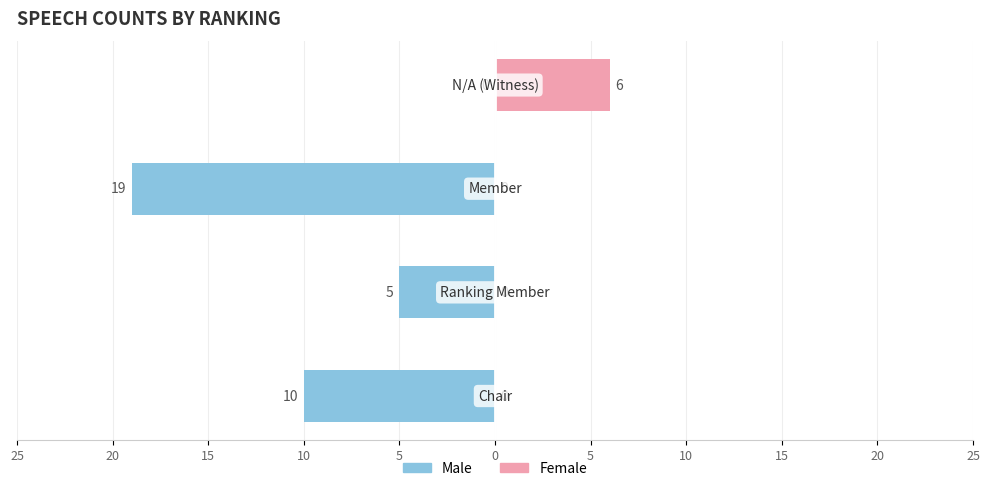

How many data points in Female are above 0?

1